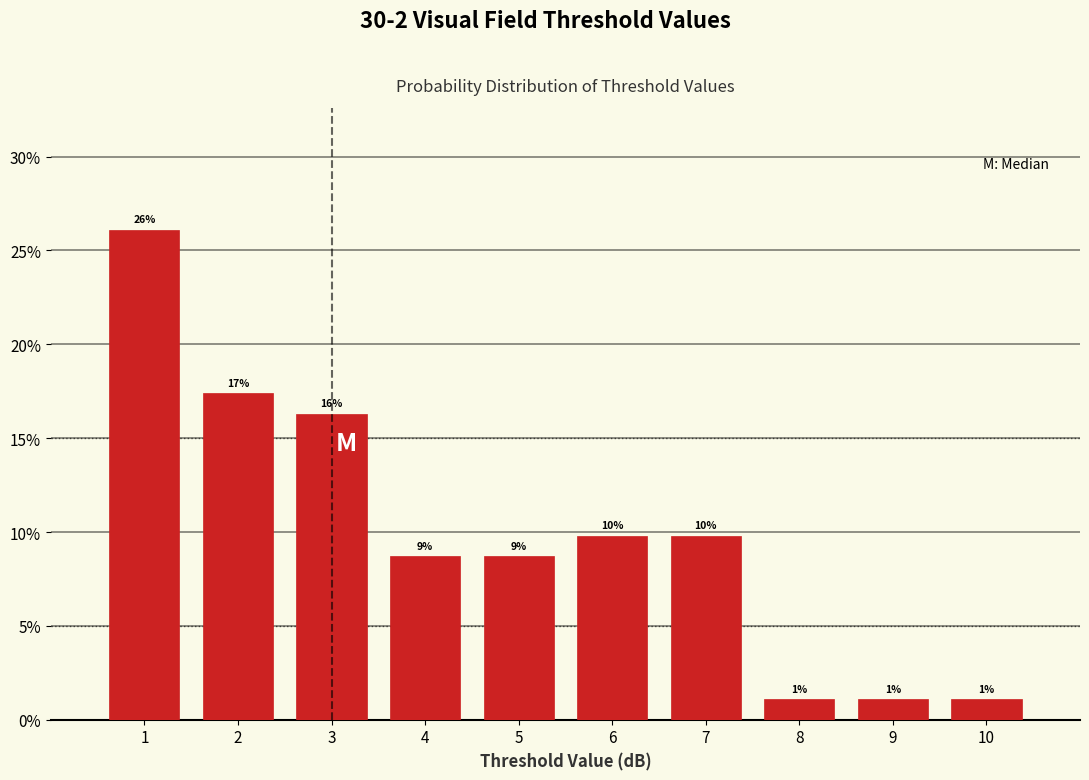

How many bars are there in total?

10